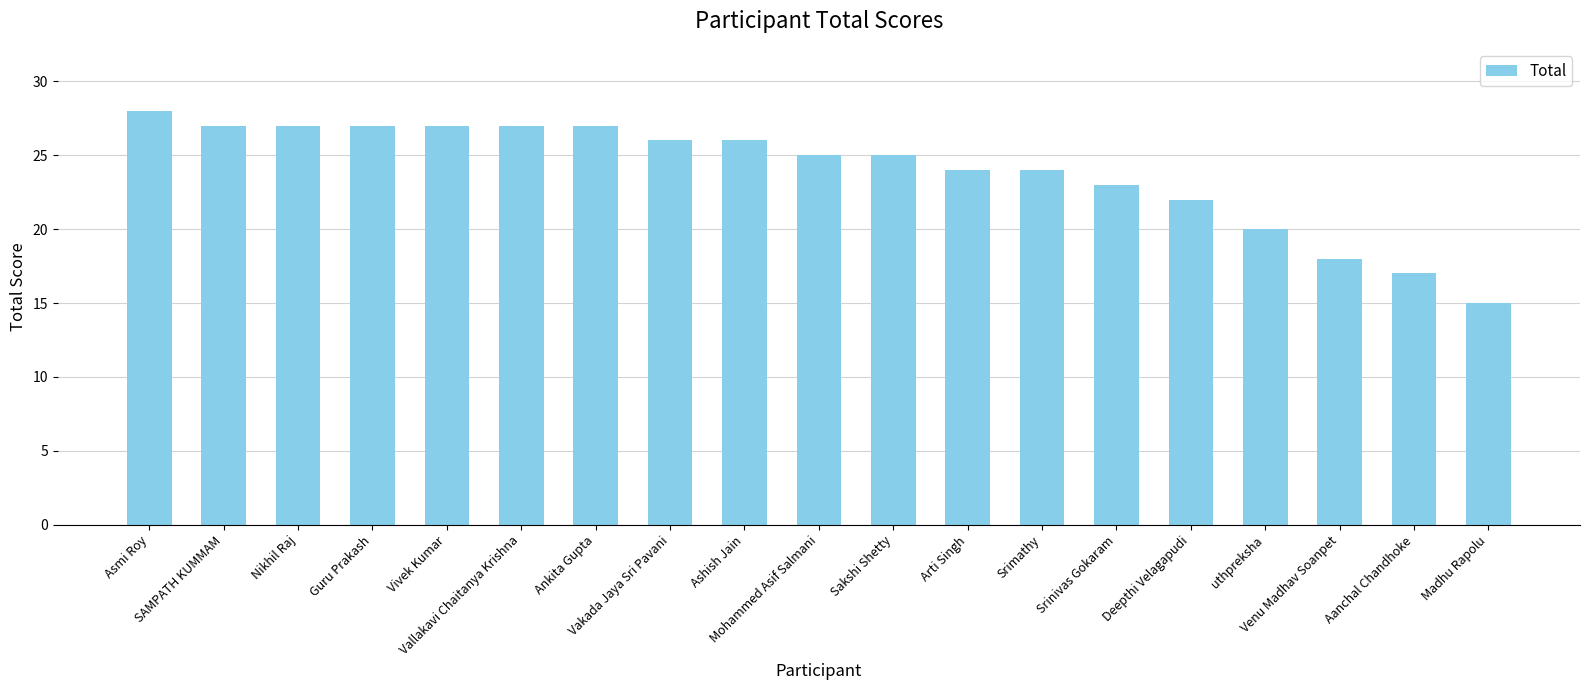

What is the minimum value shown in the chart?

15